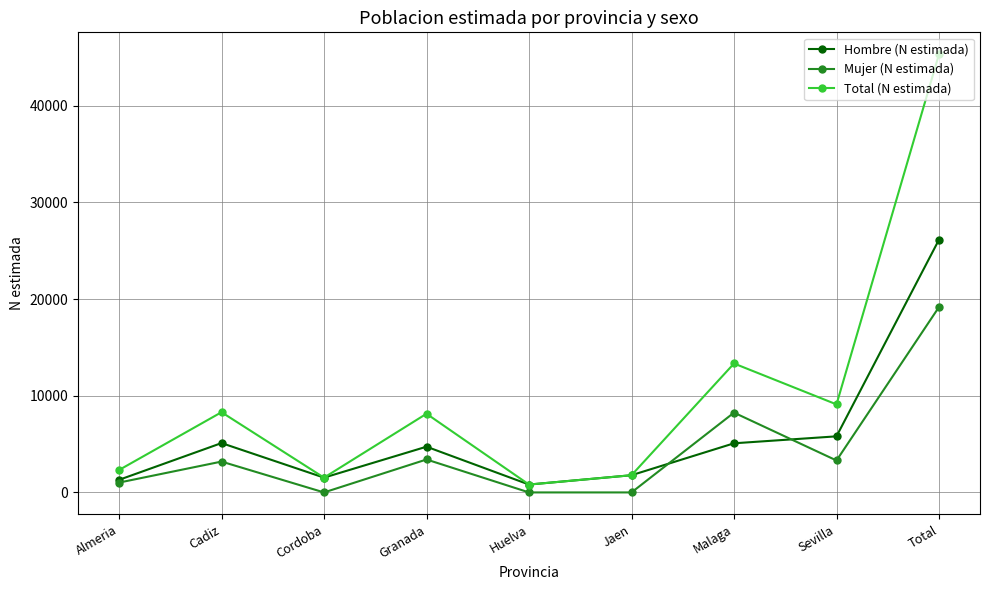

Rank the series at Total from lowest to highest value.

Mujer (N estimada), Hombre (N estimada), Total (N estimada)